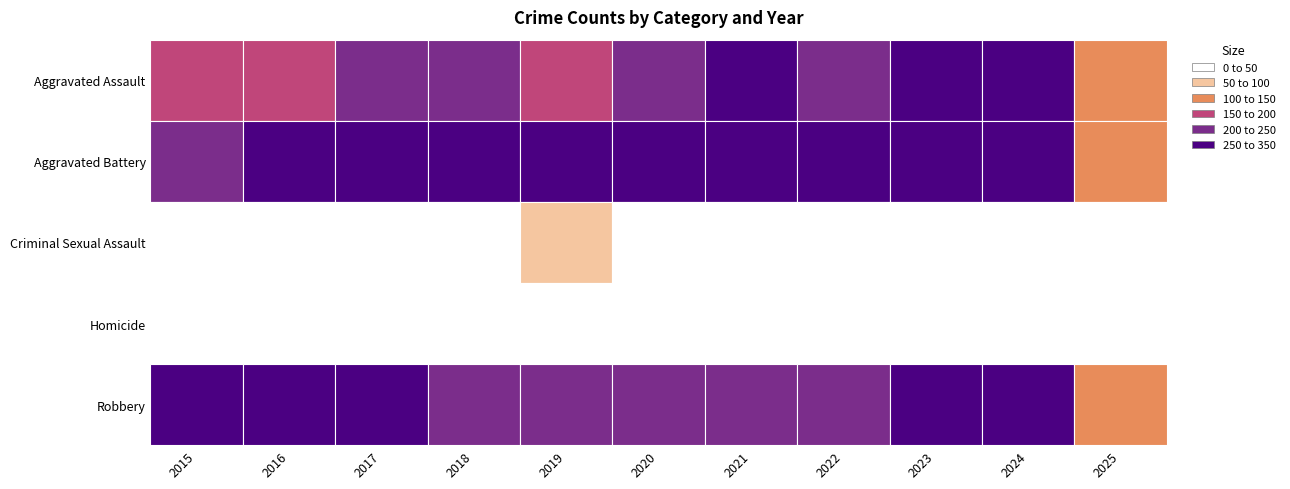

At which label does Robbery reach its minimum?

2025